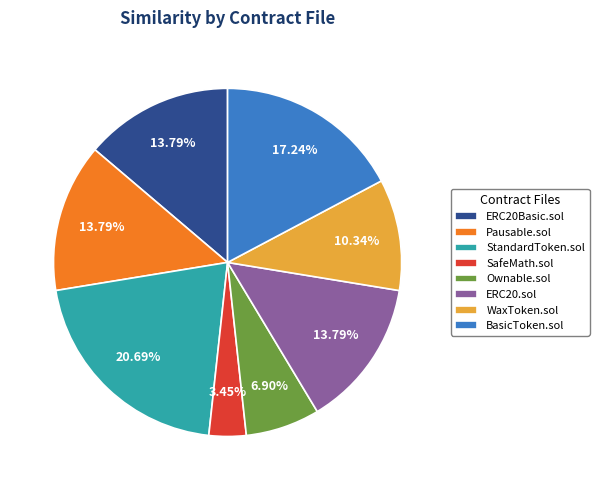

Which category has the smallest portion of the pie?

SafeMath.sol